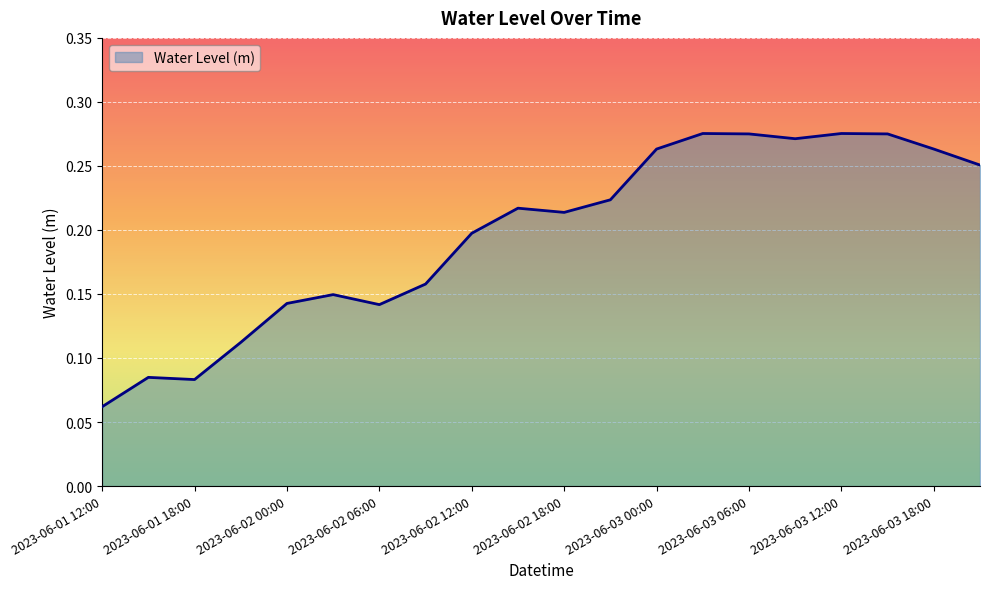

How many lines are shown in the chart?

1